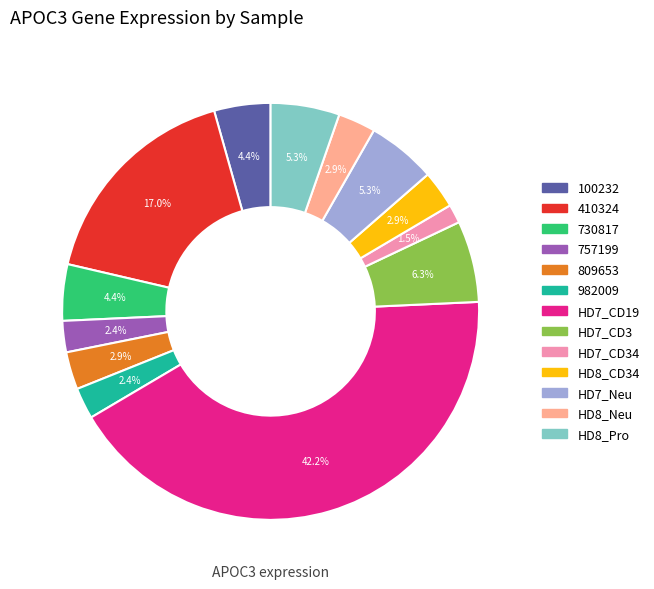

Is there a majority slice in this chart?

No